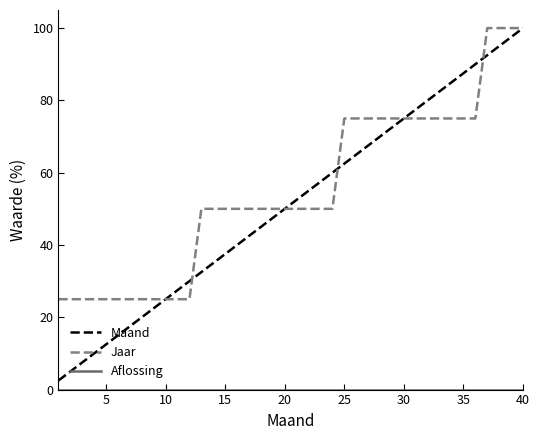

What is the lowest value of the Maand series?

2.5